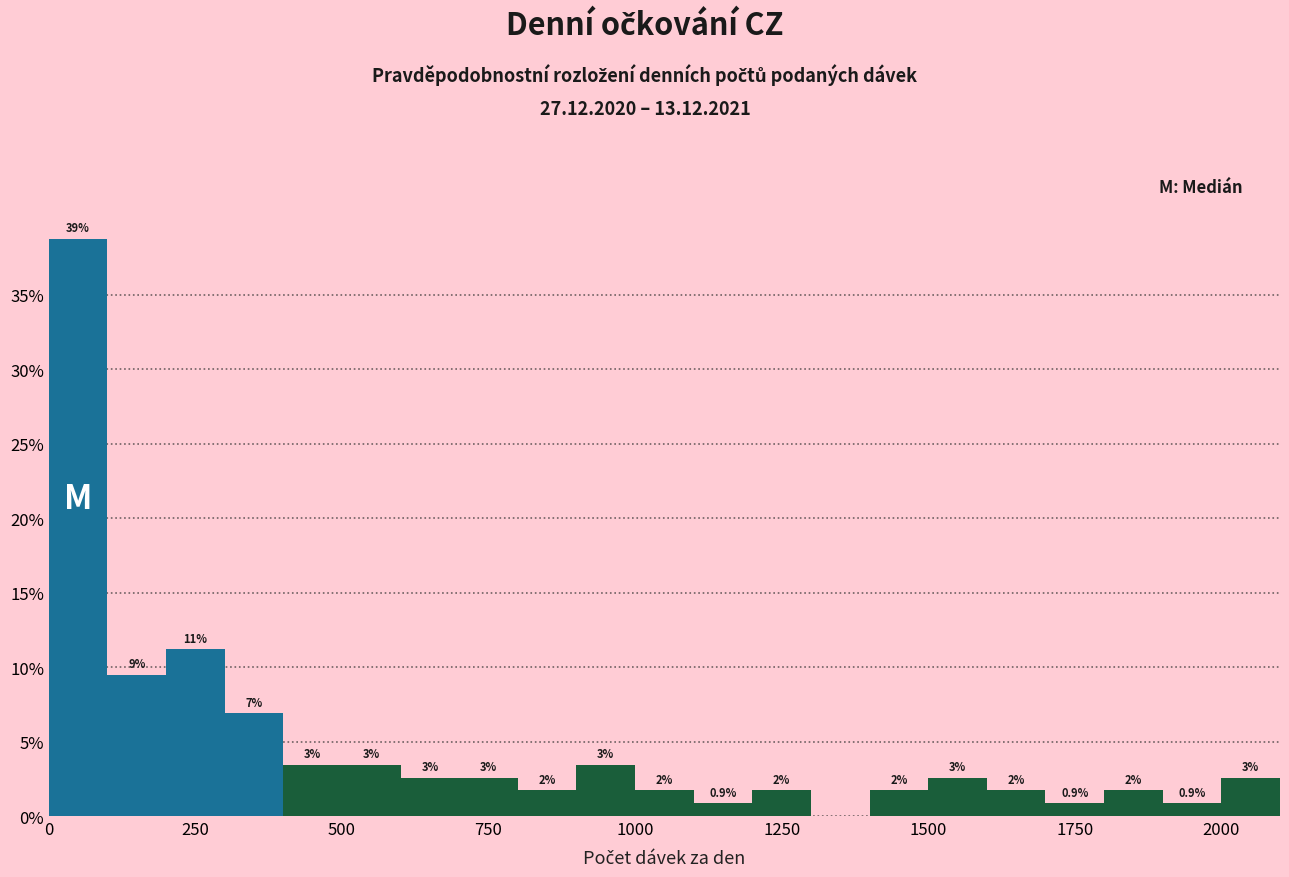

Around what value on the x-axis is the tallest bar? Give the approximate position of its centre, as read against the axis.

50